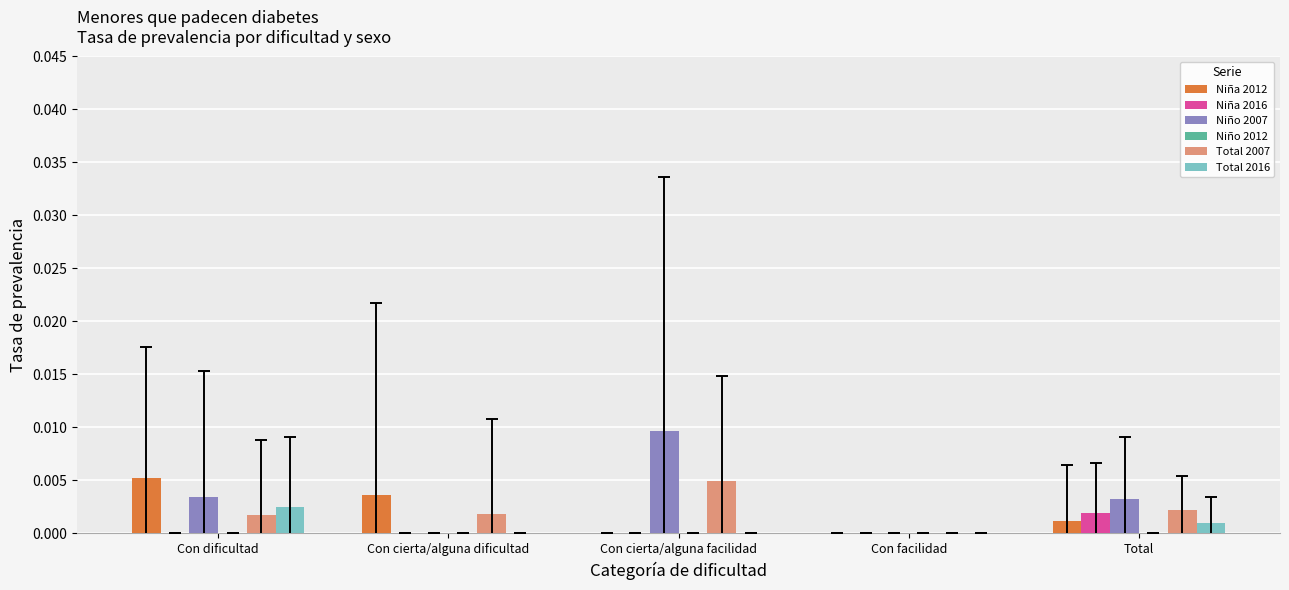

Which series has the largest total across all categories?

Niño 2007